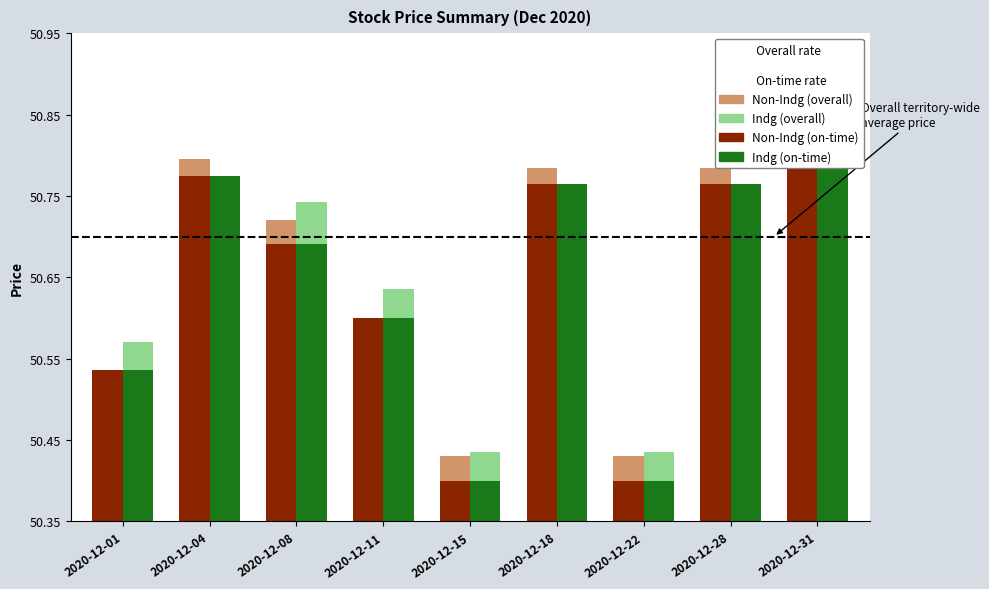

At which category is the sum across all series the highest?

2020-12-31